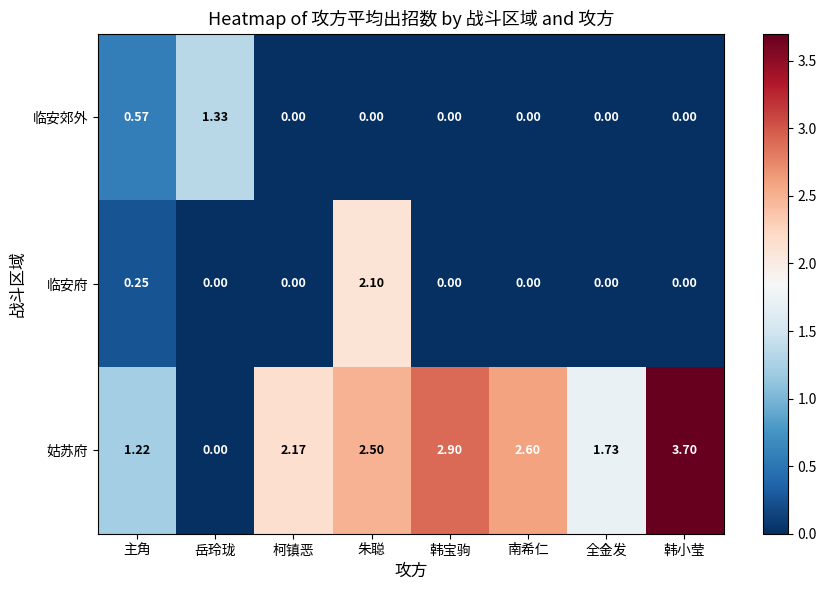

How many distinct data groups are displayed?

3